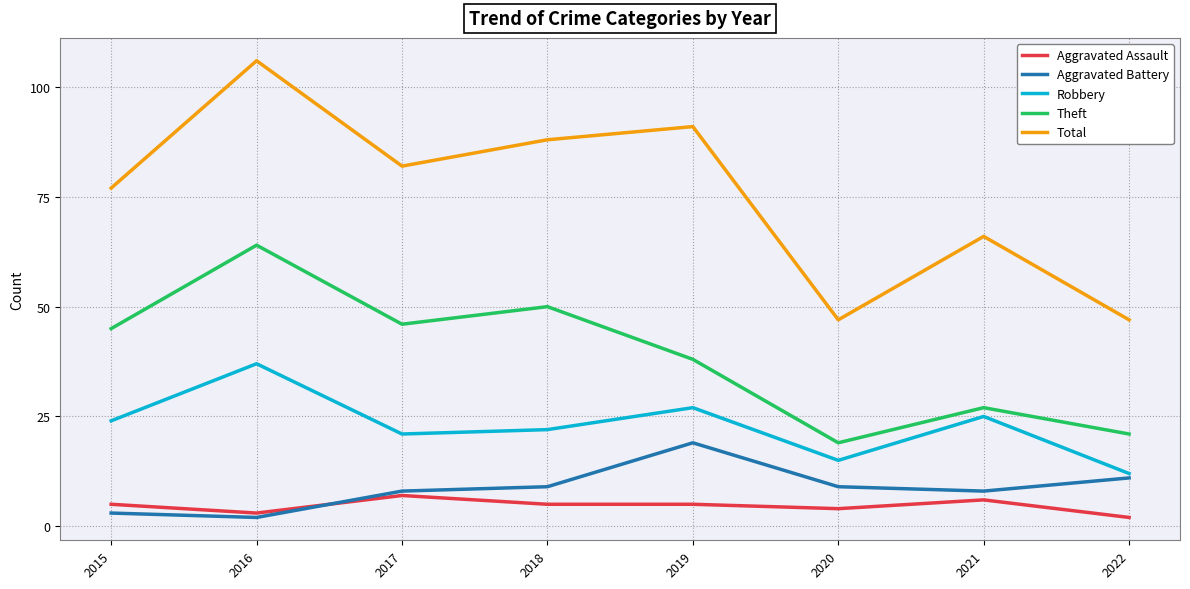

What is the difference between the second highest and second lowest values in the Theft series?

29